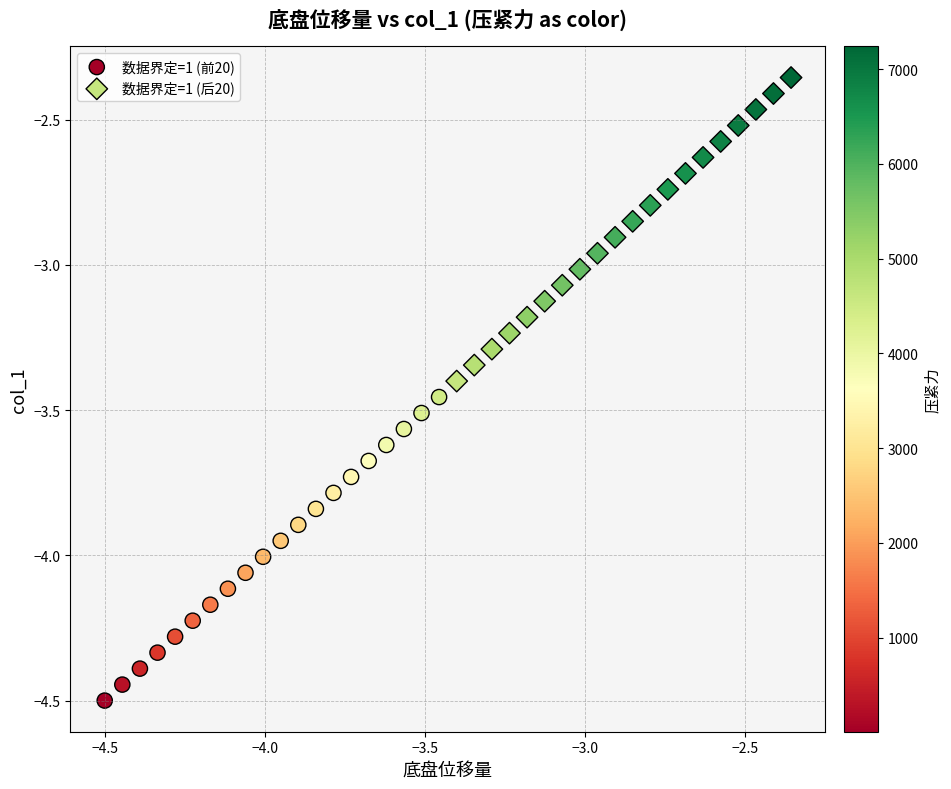

Which series reaches the maximum Y coordinate?

数据界定=1 (后20)